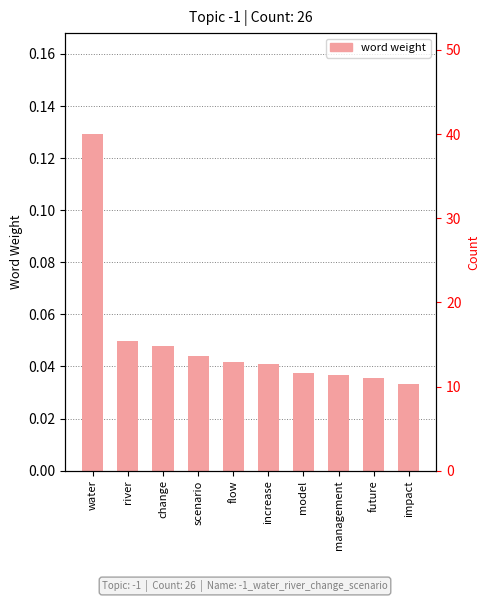

What is the sum of all values?

0.5